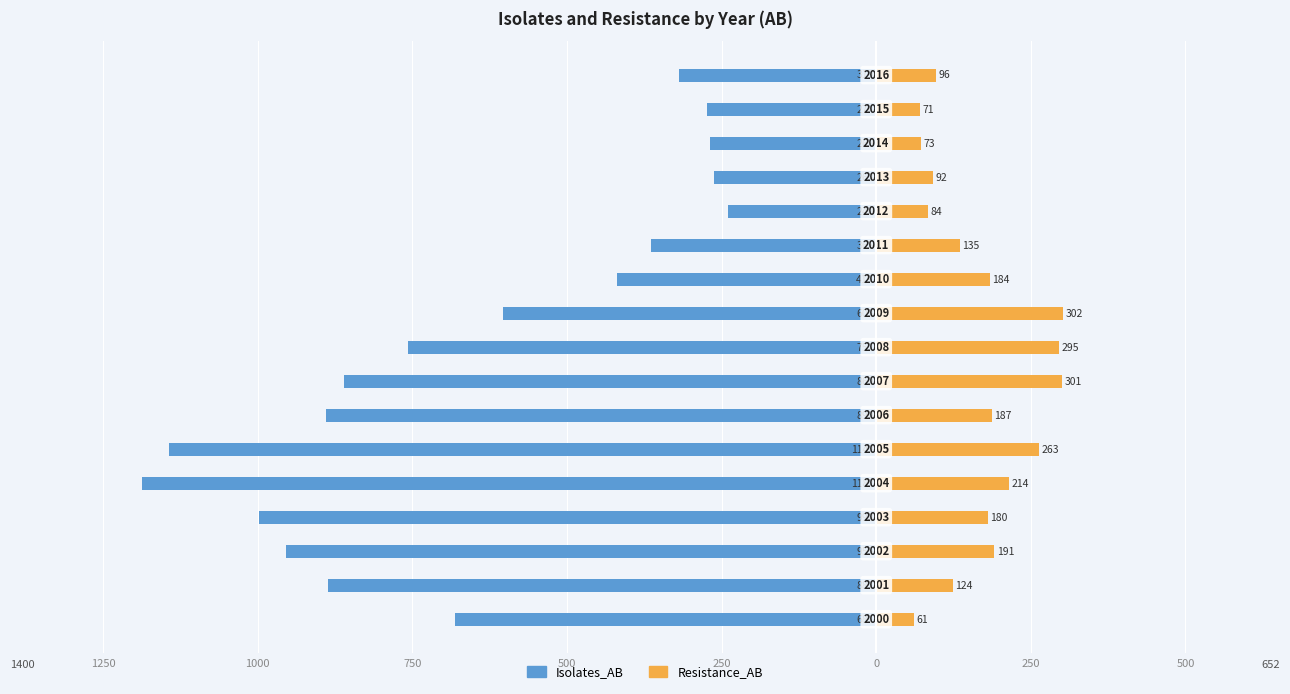

How many data points does each series have?

17